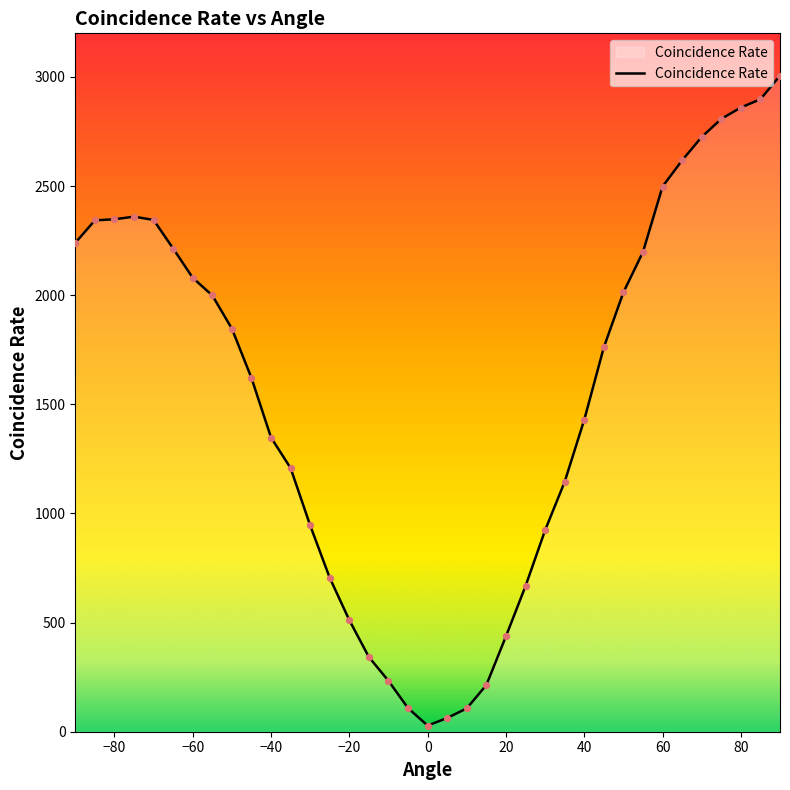

What is the greatest value displayed?

3006